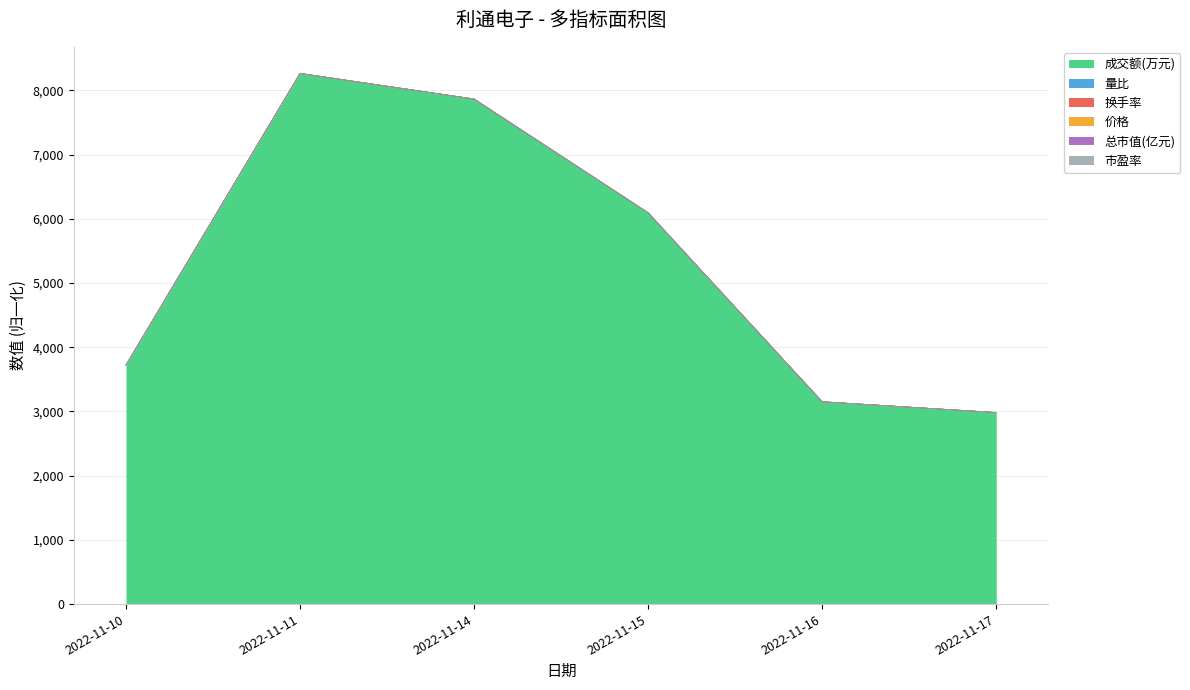

Which category has the highest value in the 成交额(万元) series?

2022-11-11